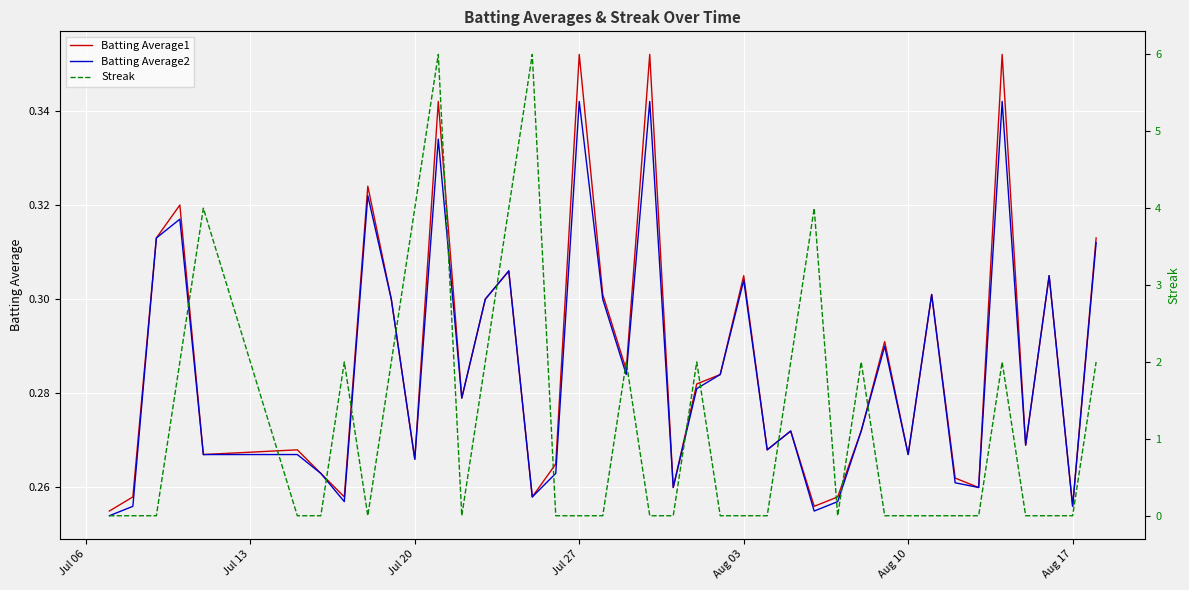

How many distinct data groups are displayed?

3